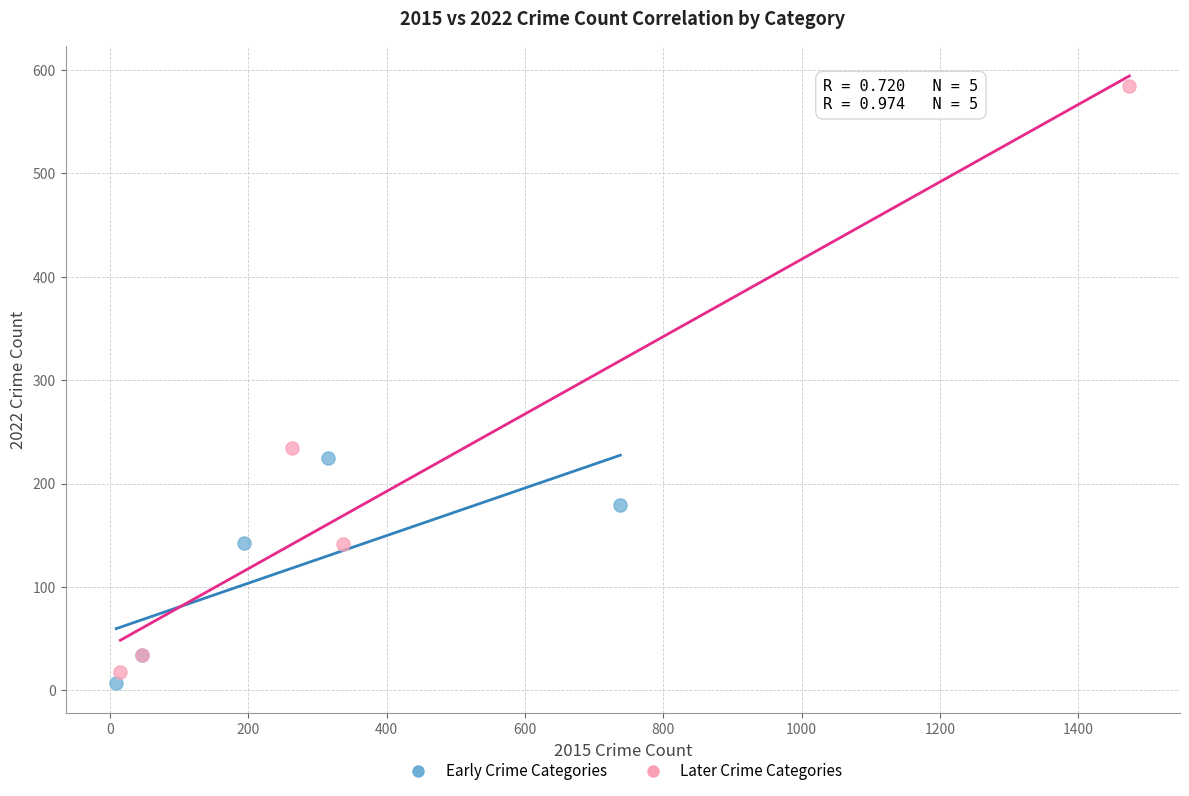

Which series reaches the maximum Y coordinate?

Later Crime Categories